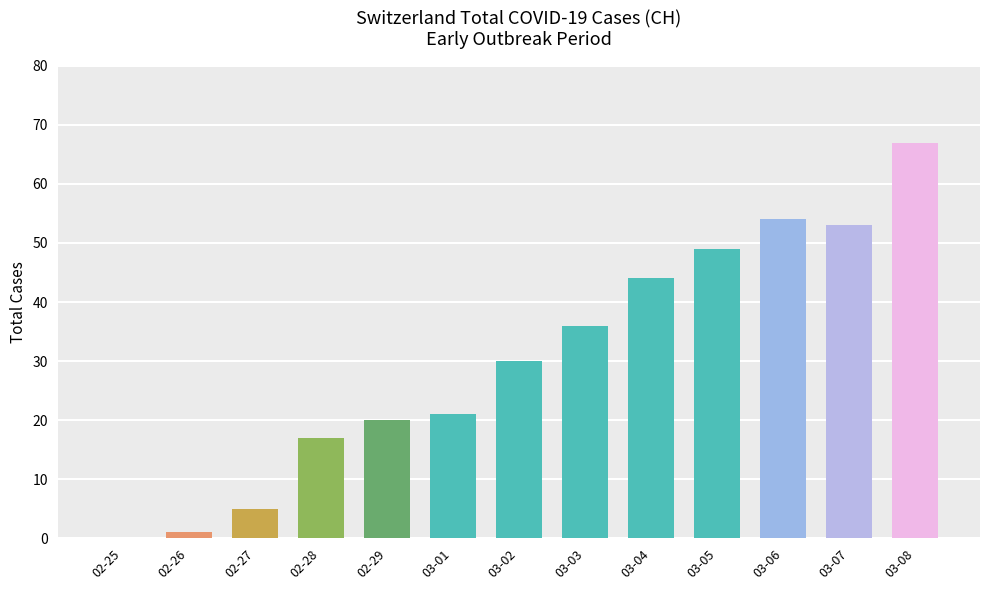

What is the sum of all values?

397